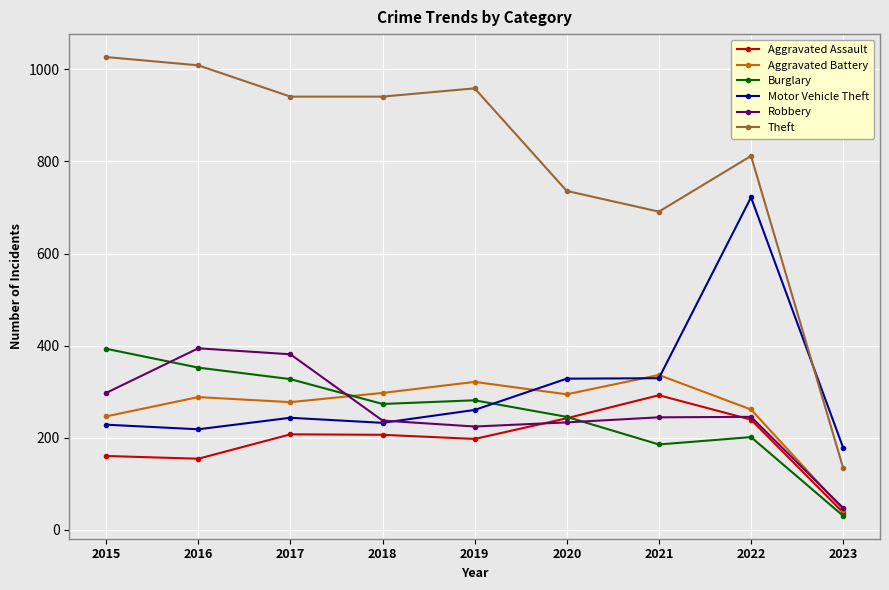

True or false: Aggravated Battery has more than 2 points higher than both neighbors.

True